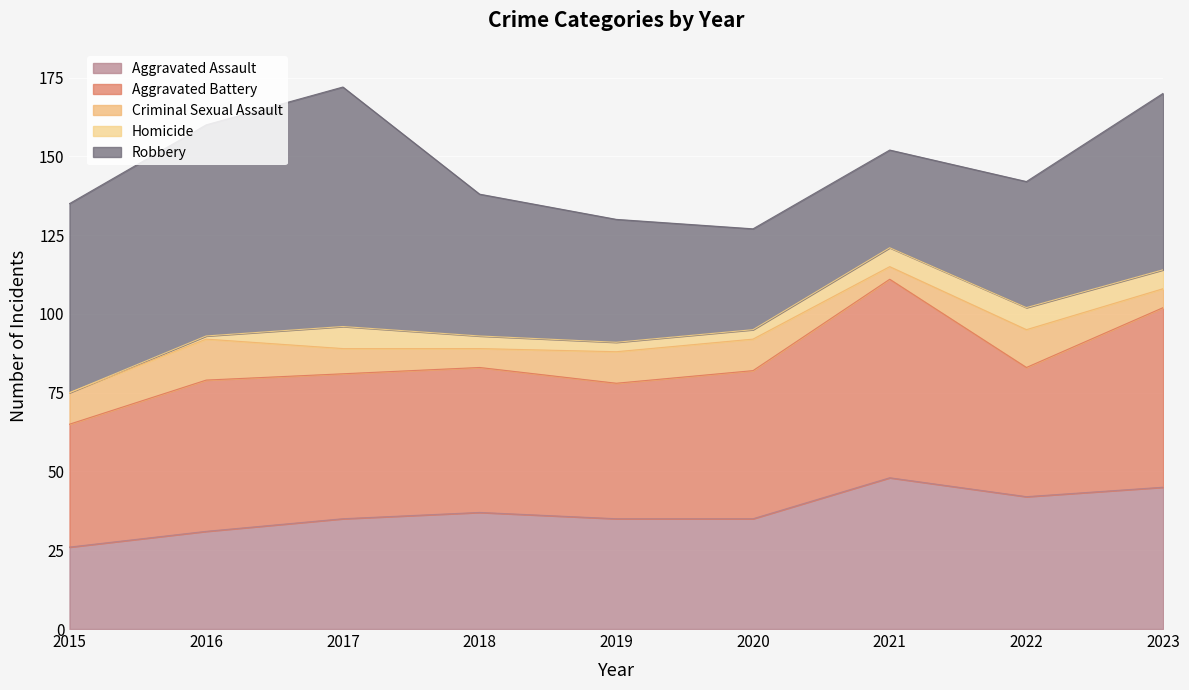

True or false: Aggravated Battery has a value of 65 at 2018.

False